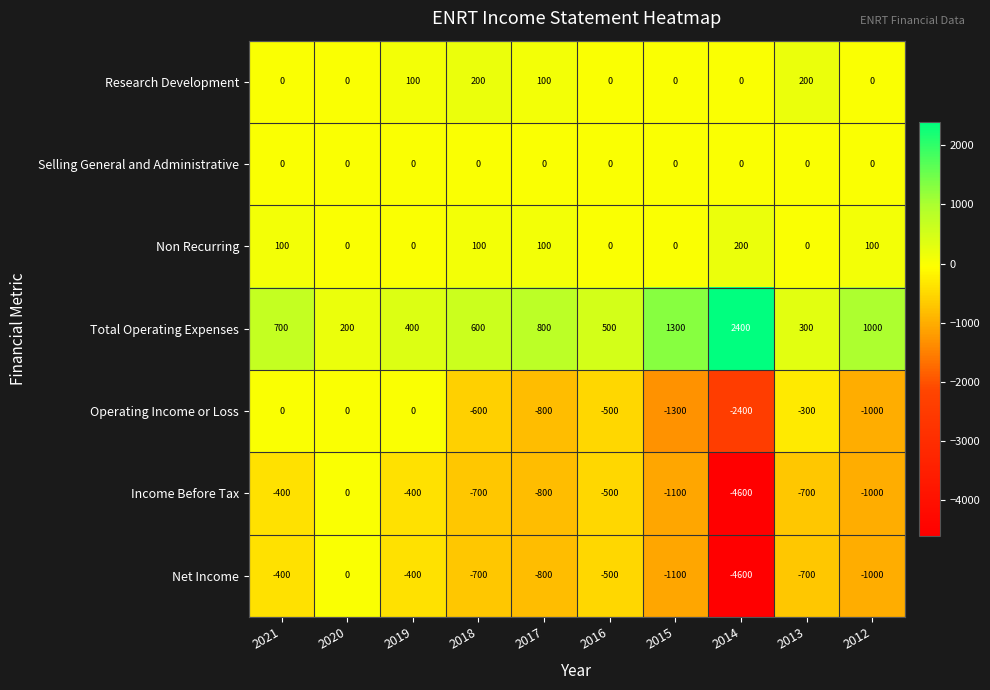

What is the difference between the second highest and second lowest values in the Research Development series?

200